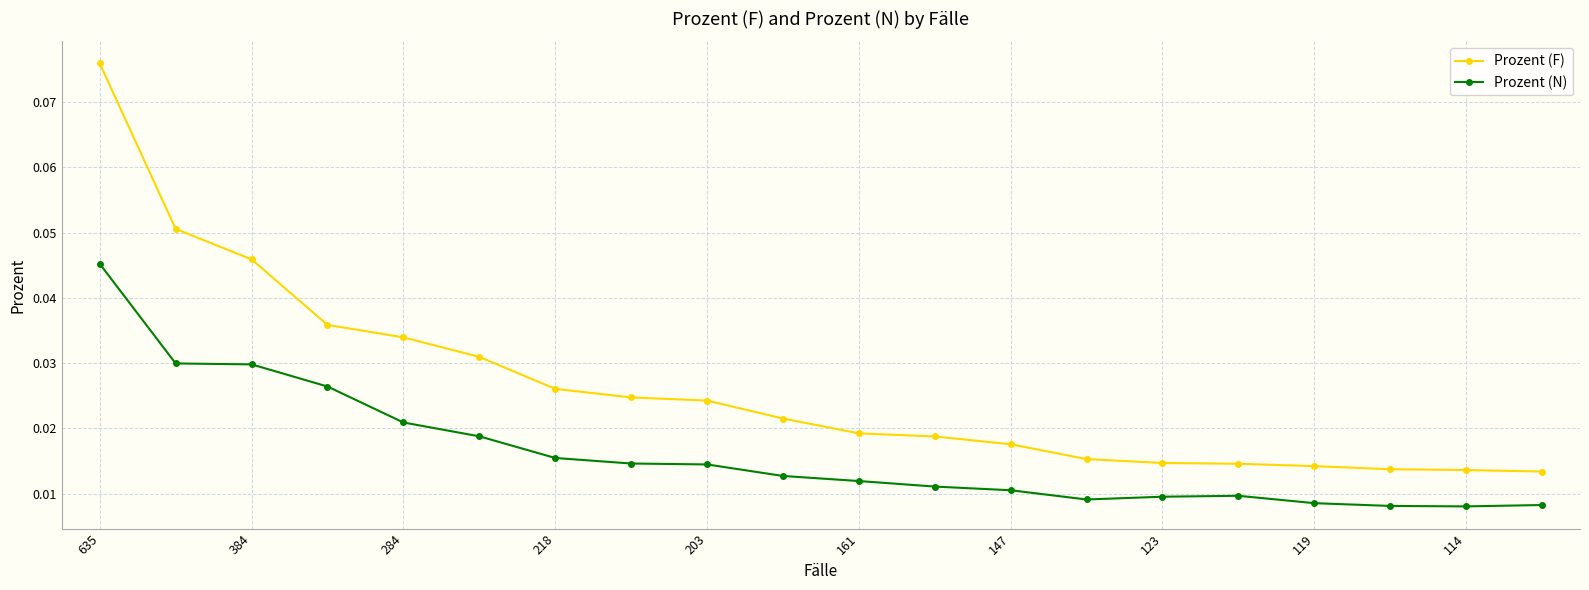

True or false: Prozent (N) and Prozent (F) intersect in this chart.

False